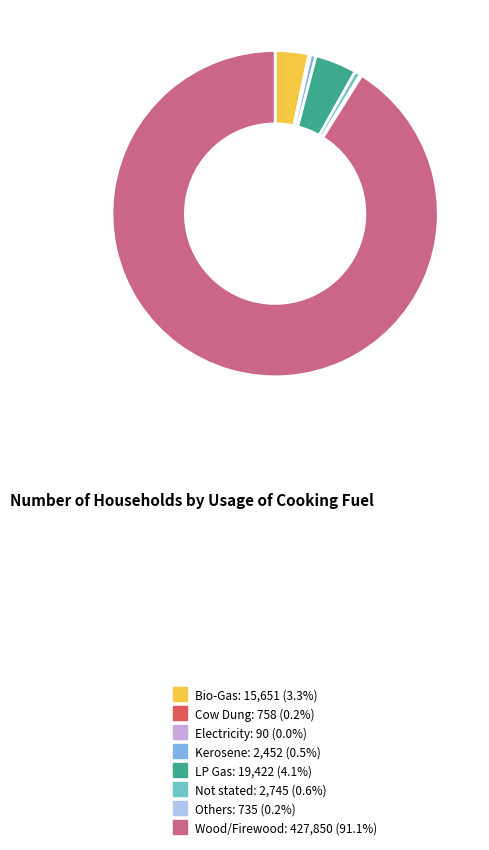

Is Not stated the majority of the pie?

No